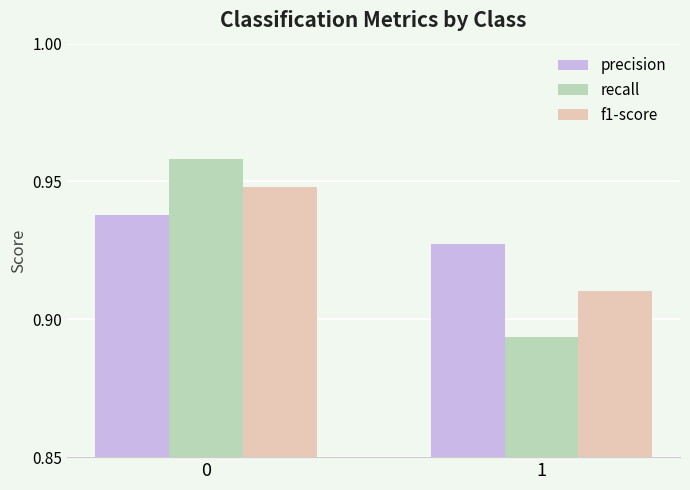

At 0, list the series in order from largest to smallest.

recall, f1-score, precision